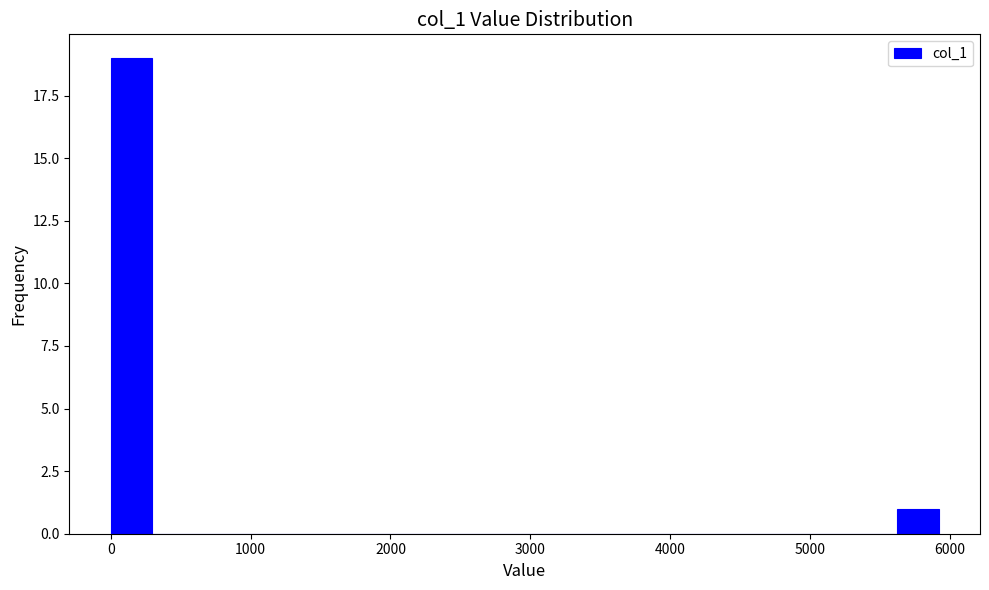

Read against the x-axis, roughly where is the centre of the tallest bar?

100